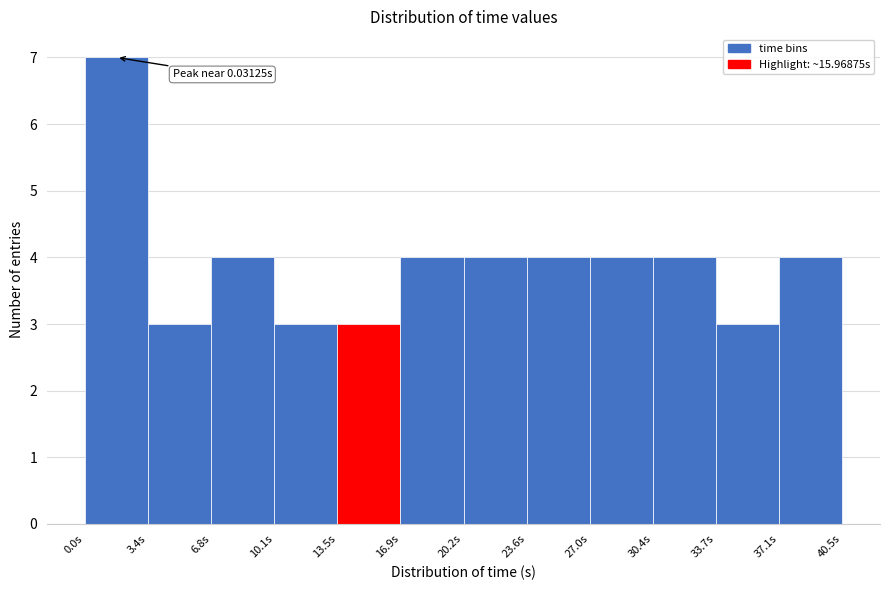

Which range on the x-axis has the tallest bar?

0.0 to 3.5